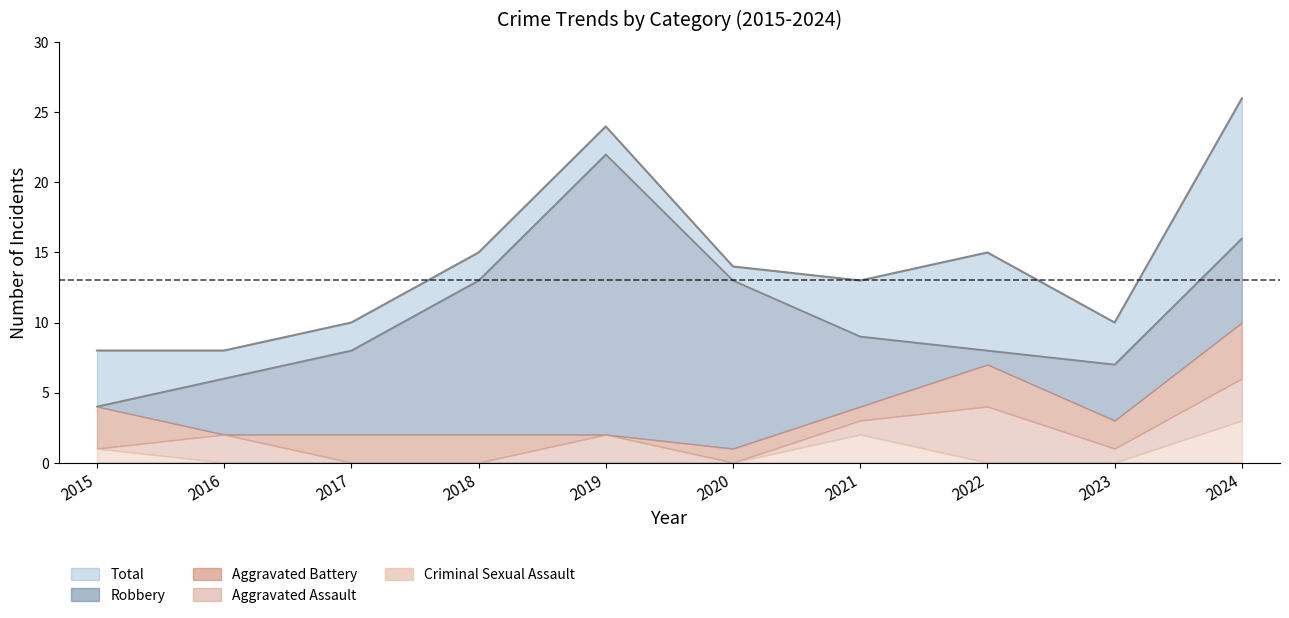

What is the average value of the Total series?

14